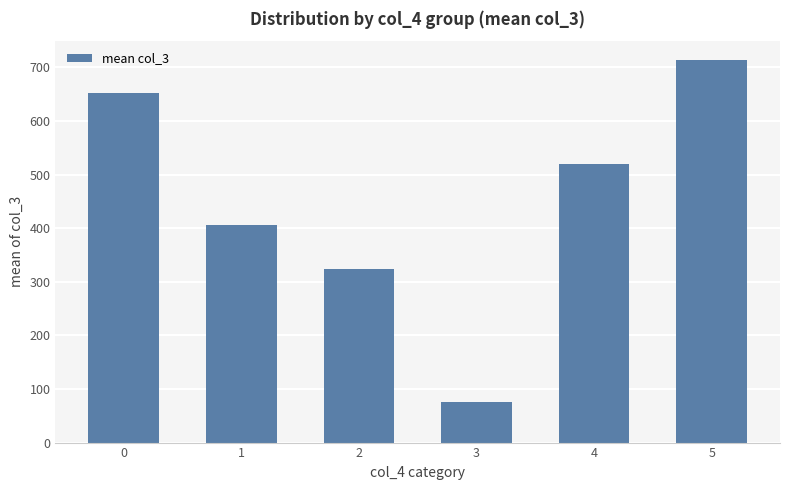

Where is the data nearest to the value 394?

1